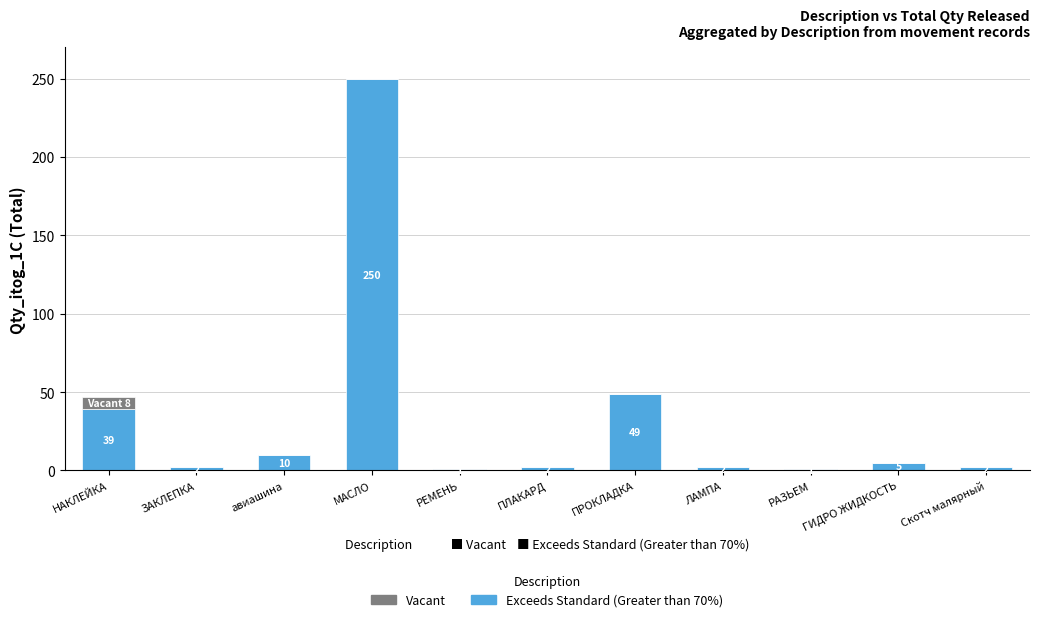

True or false: Exceeds Standard (Greater than 70%) has a value of 18 at НАКЛЕЙКА.

False